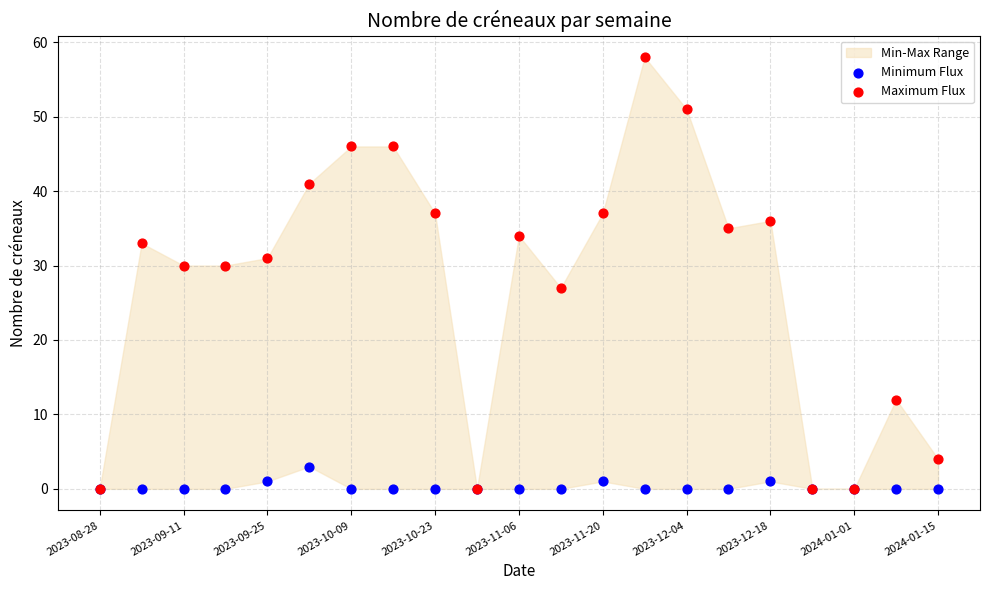

Which series reaches the maximum Y coordinate?

Maximum Flux